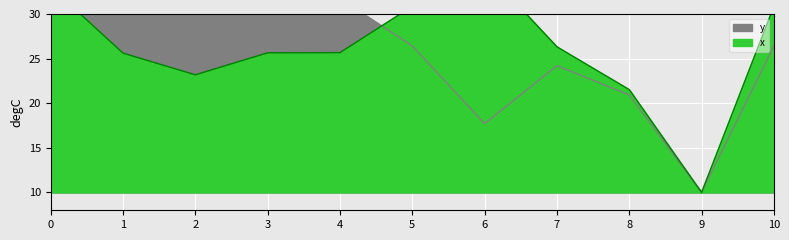

List the labels in order of x value, largest first.

6, 0, 5, 10, 7, 4, 3, 1, 2, 8, 9